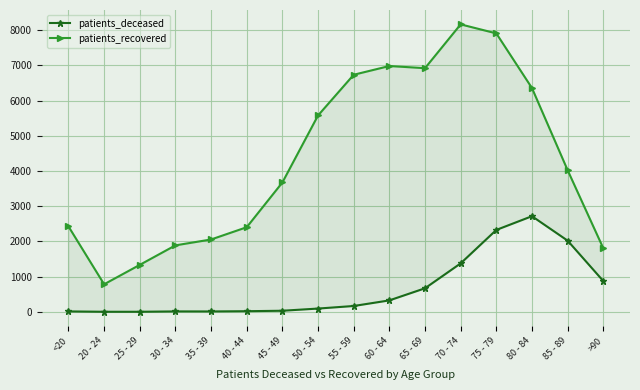

Rank the series by their maximum value, from lowest to highest.

patients_deceased, patients_recovered